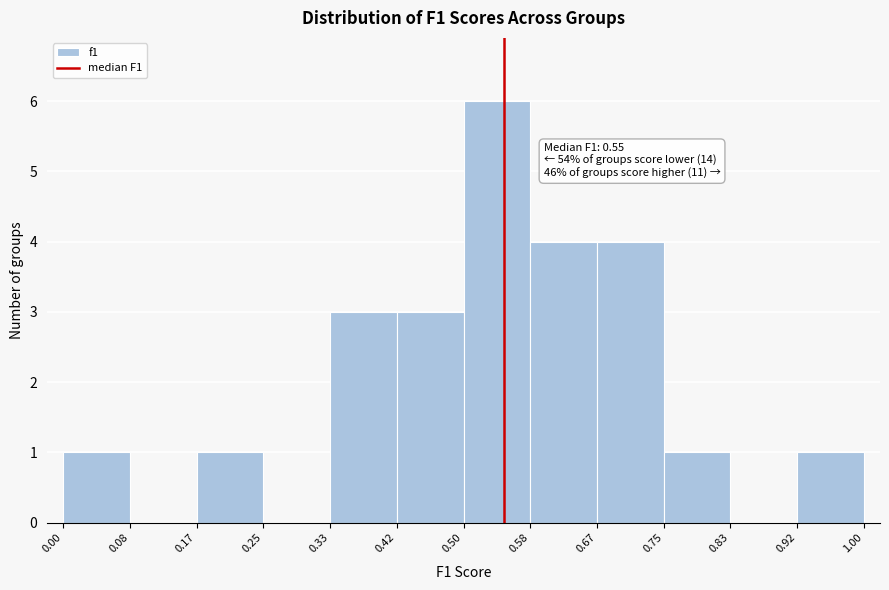

Over which range of the x-axis is the bar tallest?

0.50 to 0.58